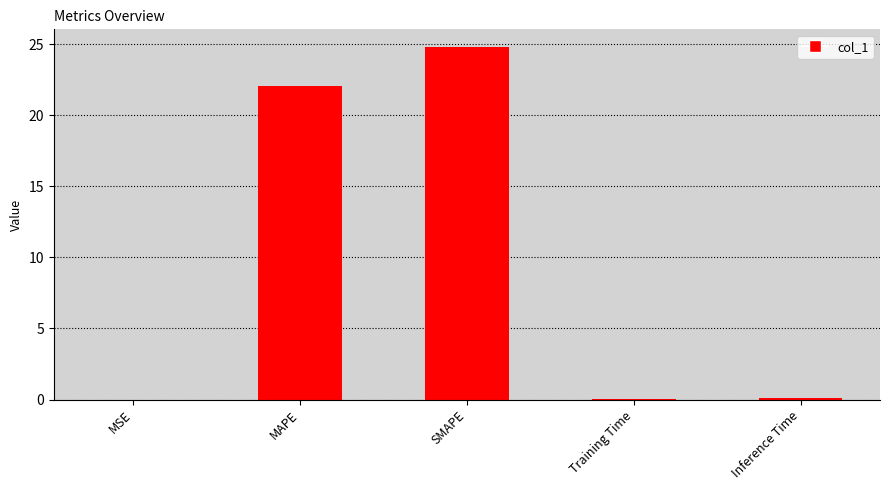

Where is the data nearest to the value 12?

MAPE